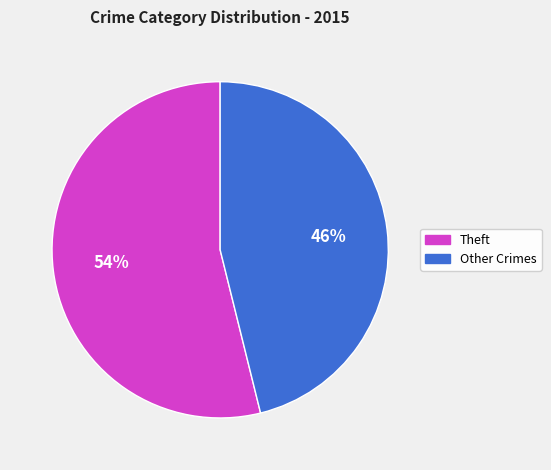

To the nearest percent, what is the average slice percentage?

50%